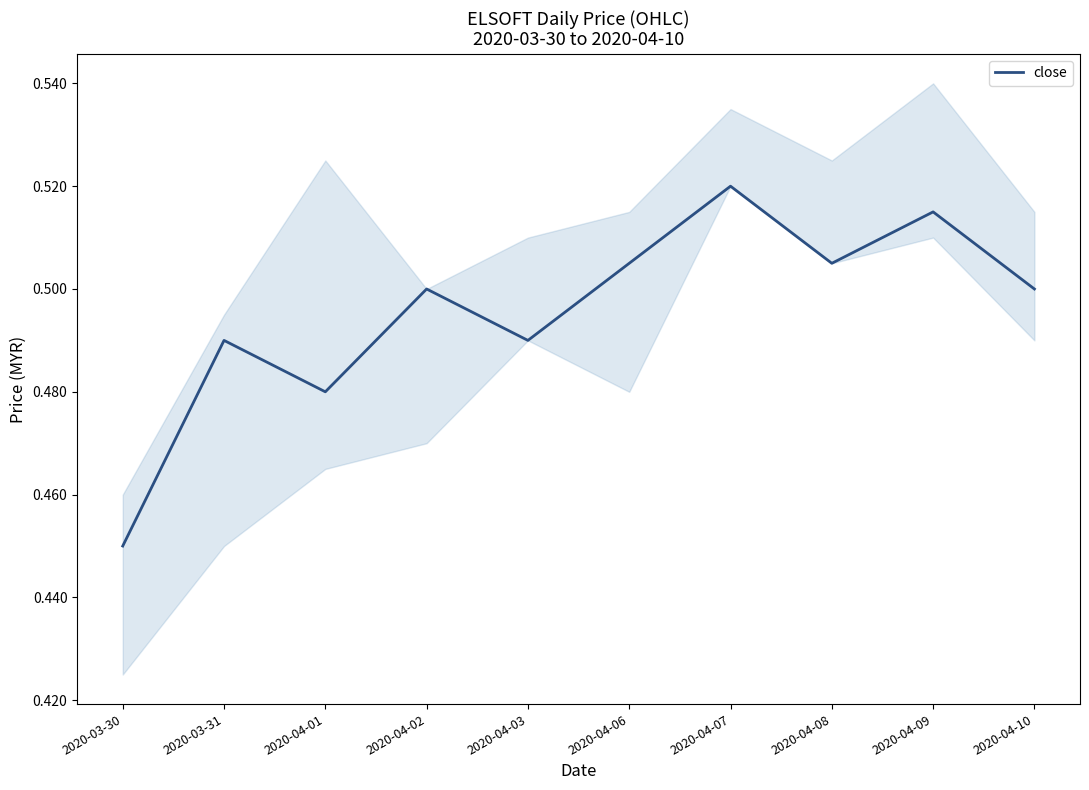

Rank the categories by value from highest to lowest.

2020-04-07, 2020-04-09, 2020-04-06, 2020-04-08, 2020-04-02, 2020-04-10, 2020-03-31, 2020-04-03, 2020-04-01, 2020-03-30